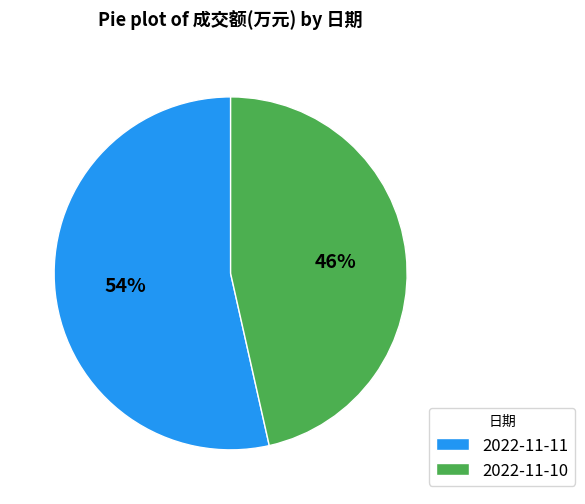

Is 2022-11-10 the majority of the pie?

No